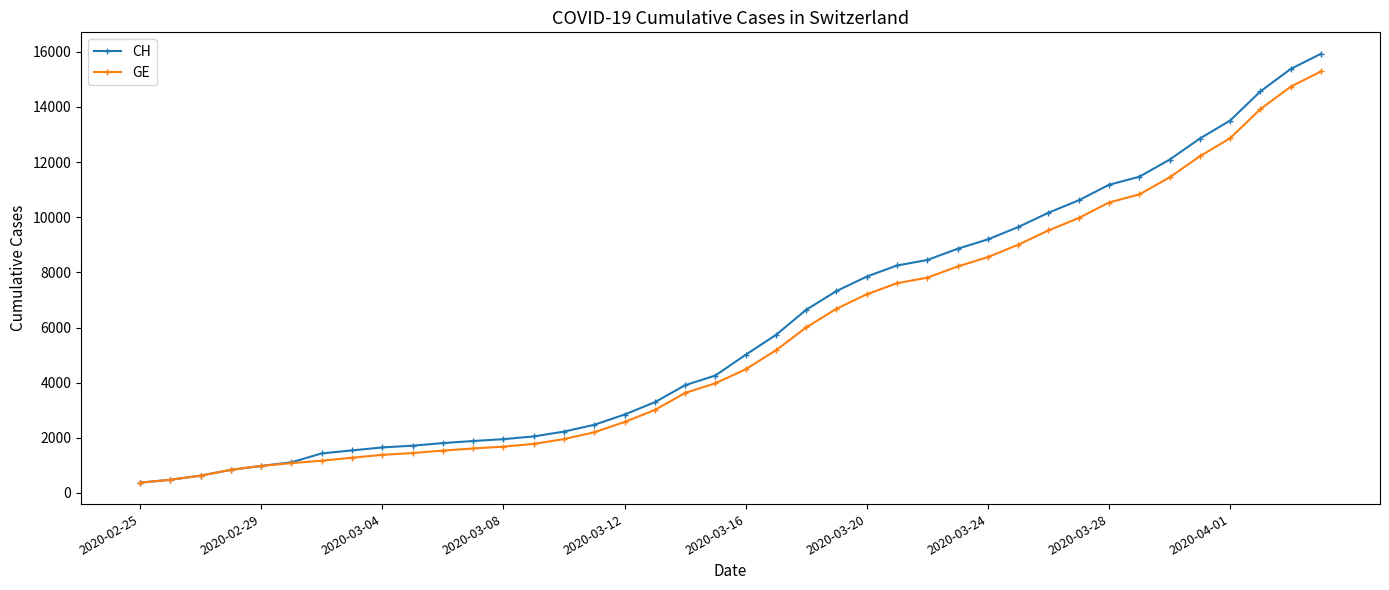

Which series has the widest spread of values?

CH